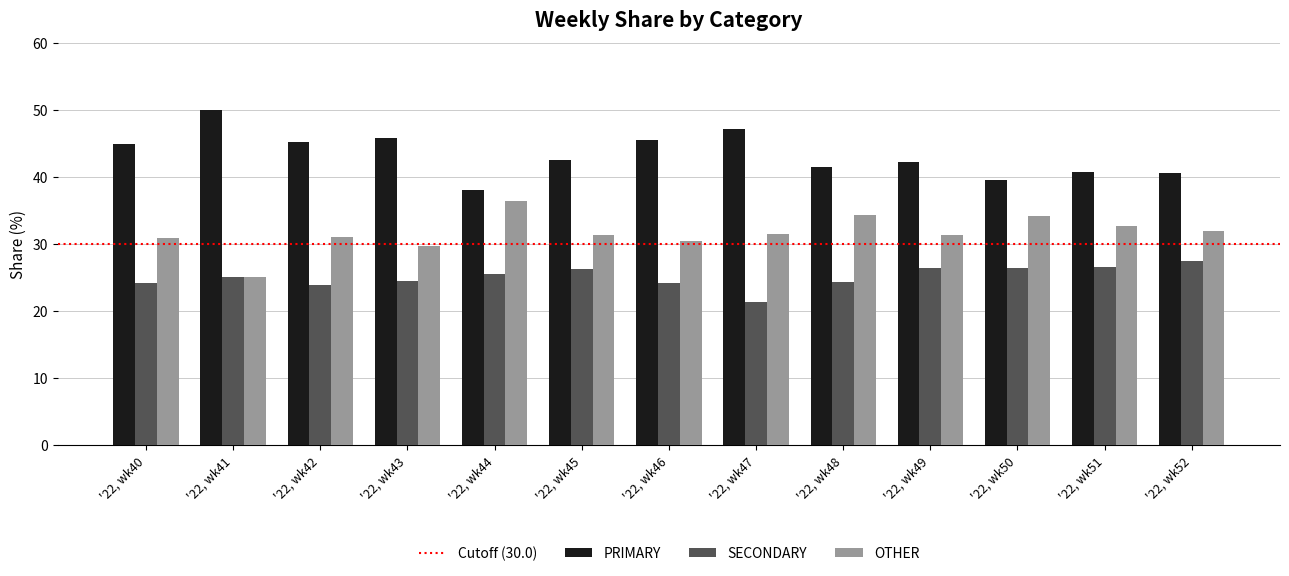

Which series has the largest total across all categories?

PRIMARY